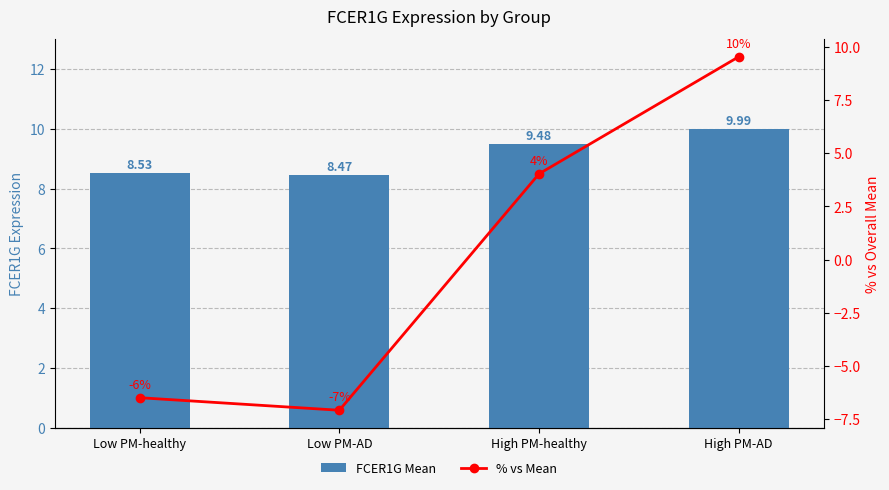

Rank the series by their maximum value, from highest to lowest.

FCER1G Mean, % vs Mean